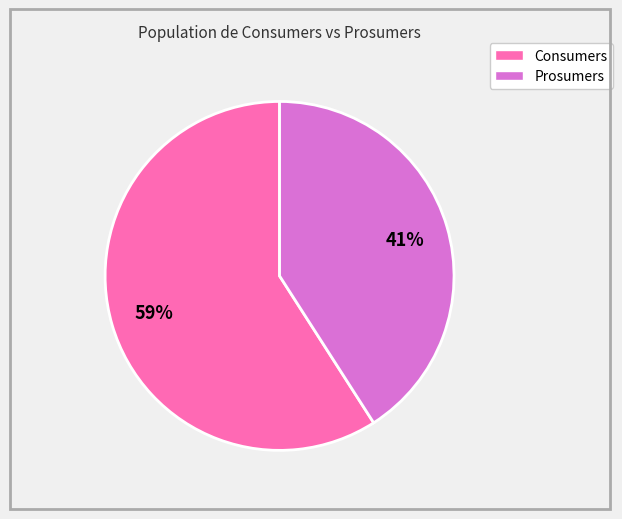

What is the ratio of the value at 59% to the value at 41%?

1.4